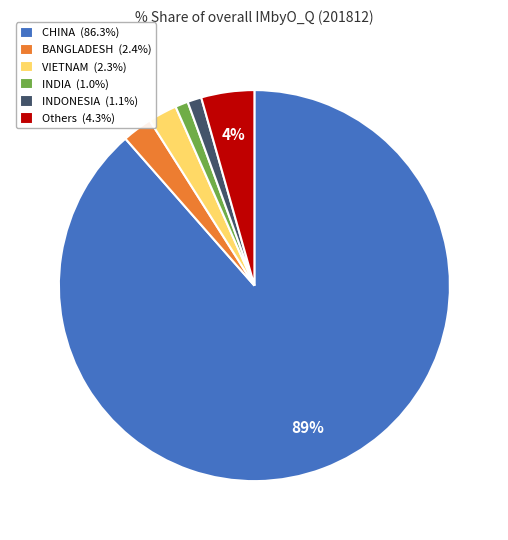

What percentage is the VIETNAM (2.3%) slice, to the nearest percent?

2%